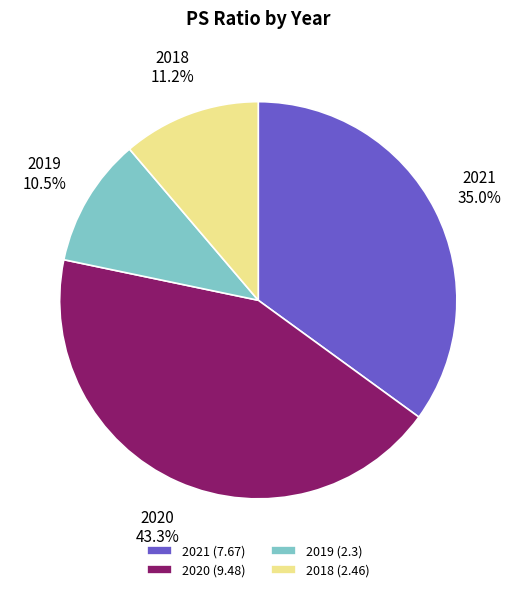

Is there a majority slice in this chart?

No